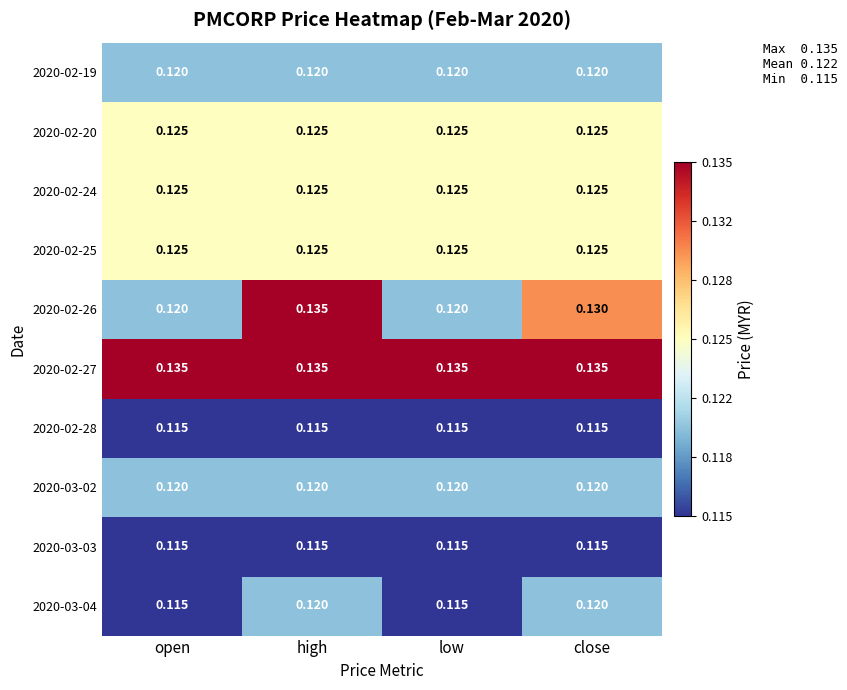

At which category is the sum across all series the highest?

high